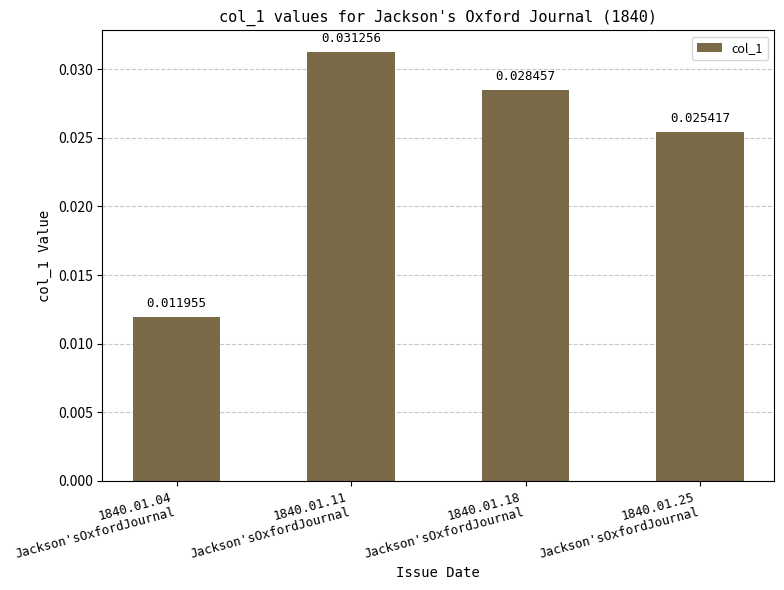

How many bars are there in total?

4